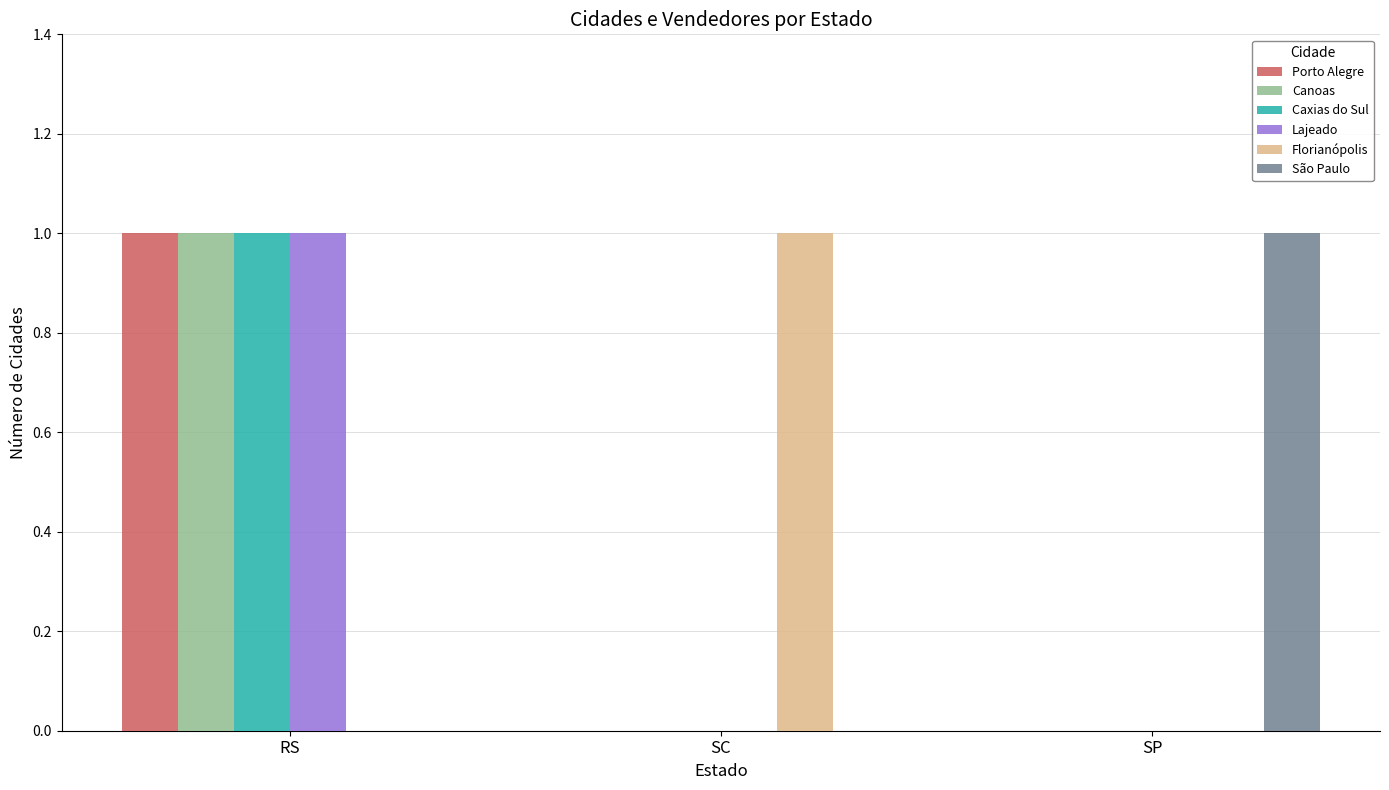

Reading right to left, what are all the values shown in this chart?

Porto Alegre: 0	0	1
Canoas: 0	0	1
Caxias do Sul: 0	0	1
Lajeado: 0	0	1
Florianópolis: 0	1	0
São Paulo: 1	0	0